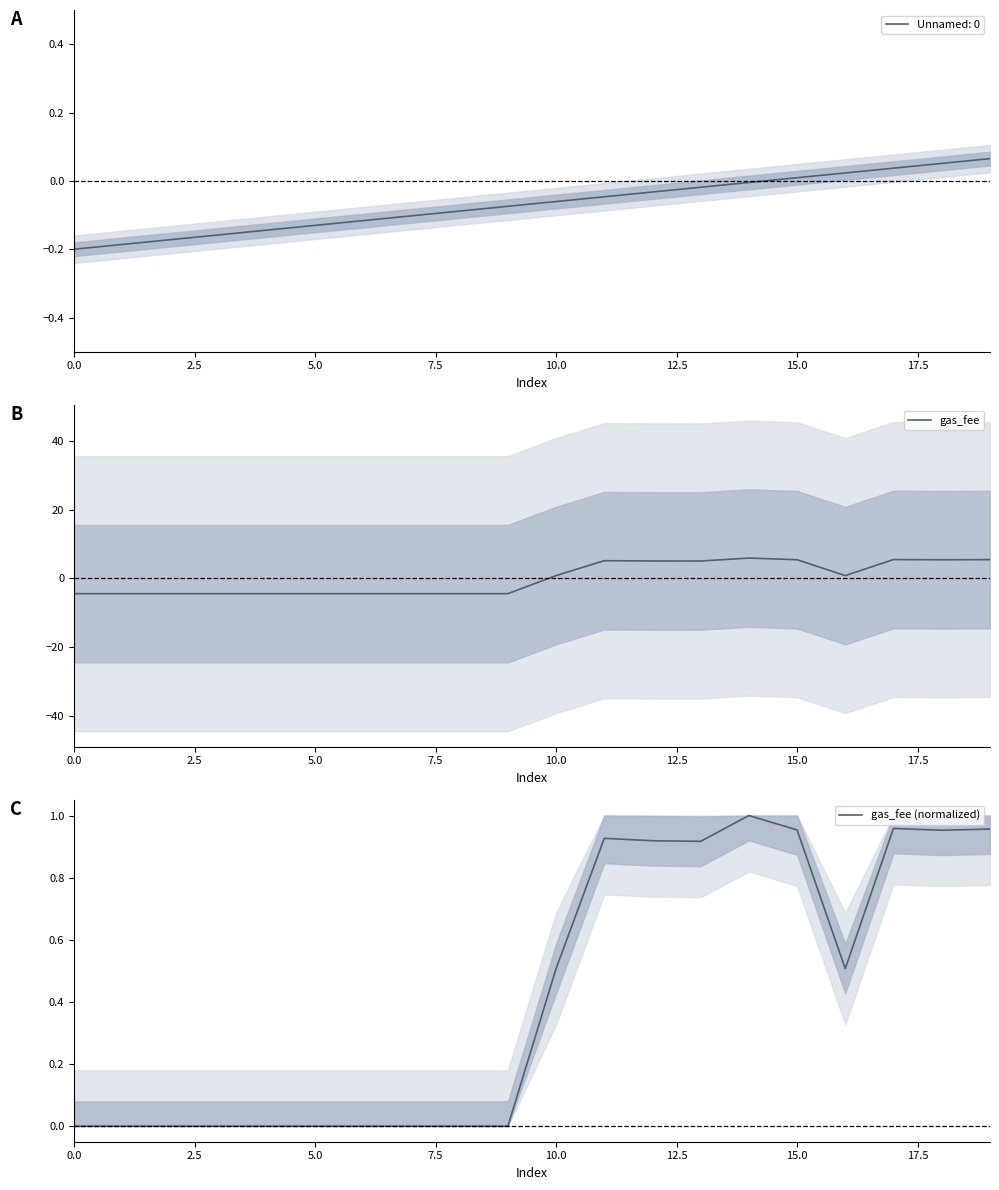

The gas_fee series shows -1.1 at 5.0. True or false?

False